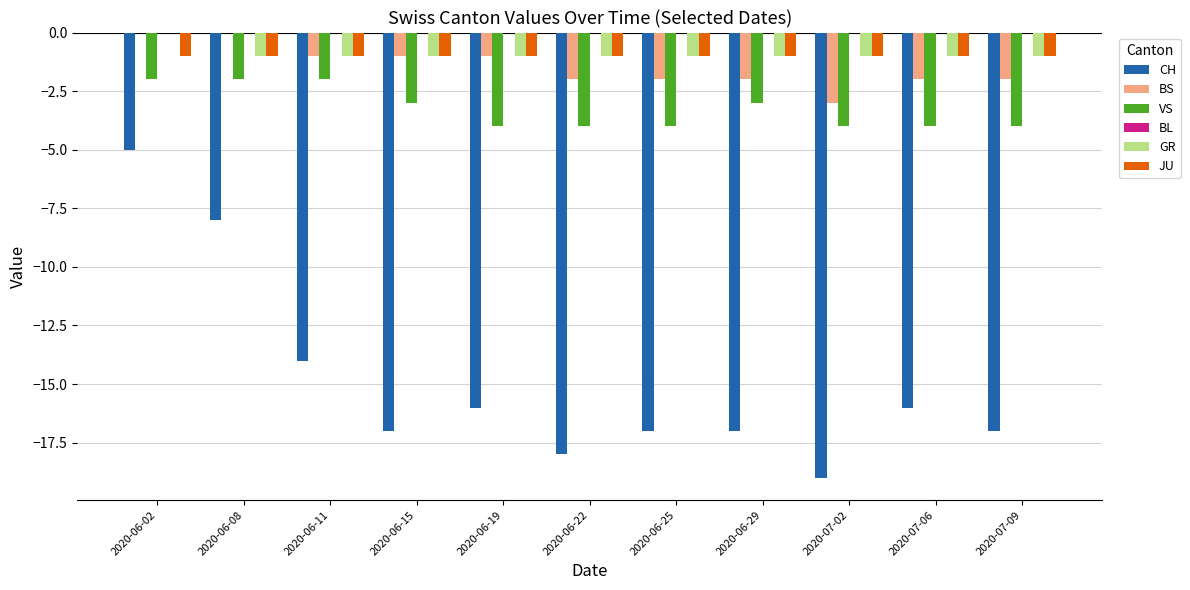

Is it true that CH equals -11 at 2020-06-19?

False